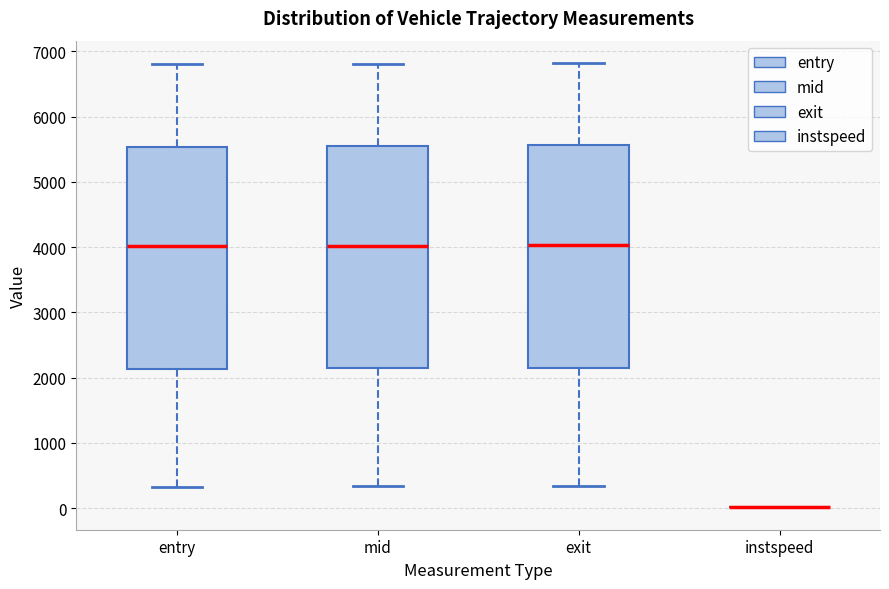

Where does the upper whisker of the box for entry end on the y-axis? The values are not printed on the chart, so give them approximately, as read against the axis.

6800